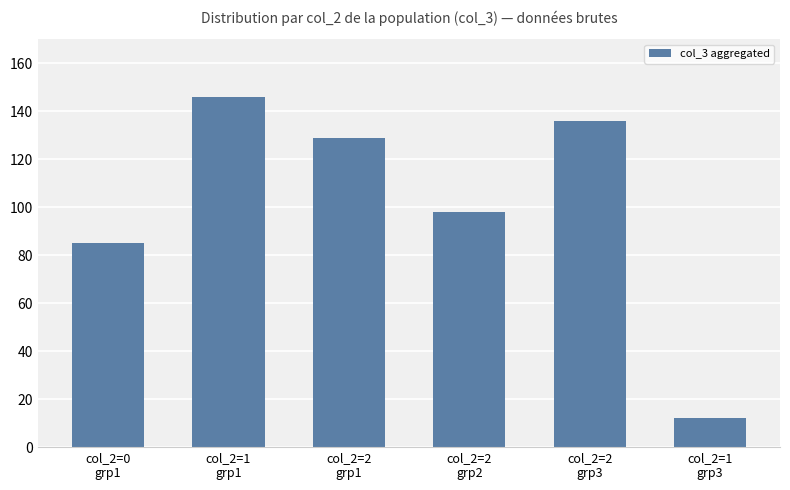

Which category has the lowest value across all series?

col_2=1
grp3